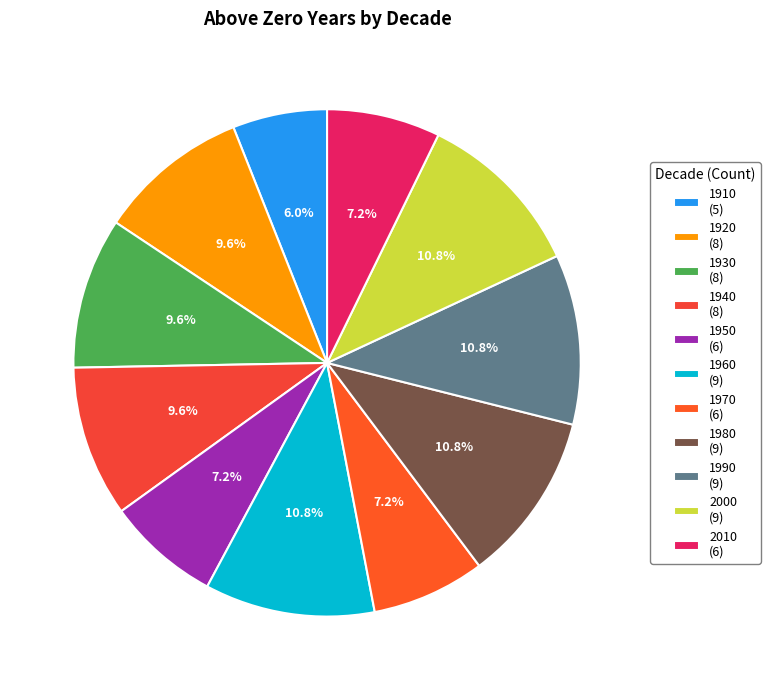

To the nearest percent, what is the average slice percentage?

9%